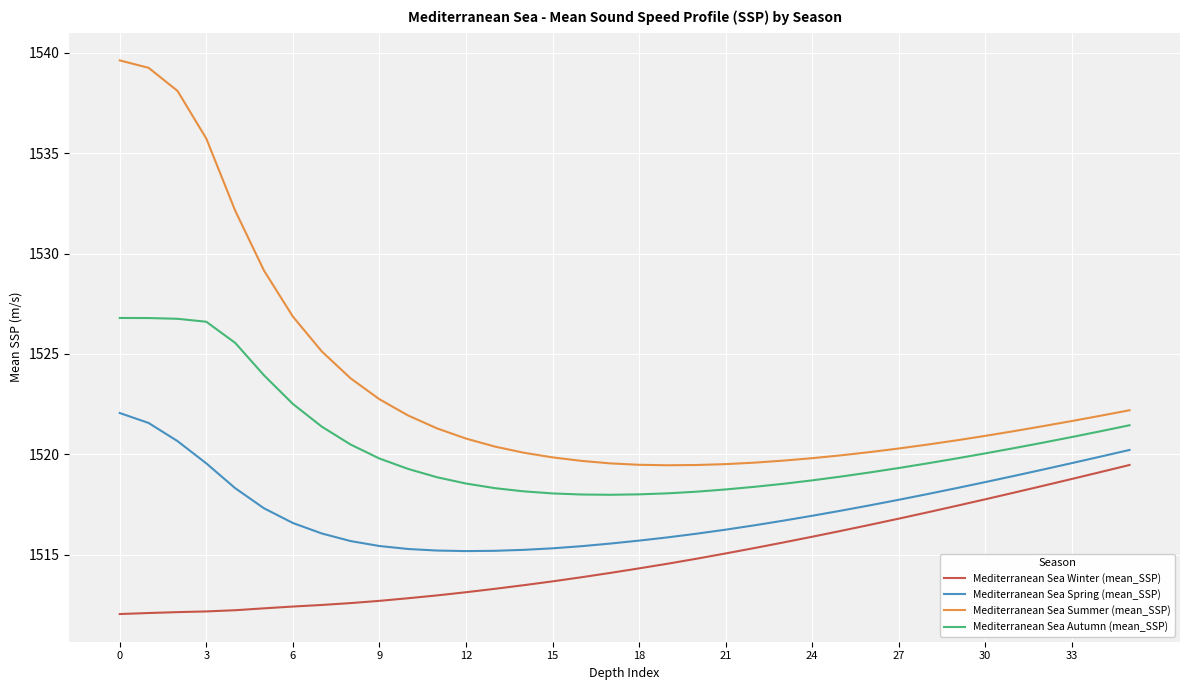

Which series has the largest range (max minus min)?

Mediterranean Sea Summer (mean_SSP)